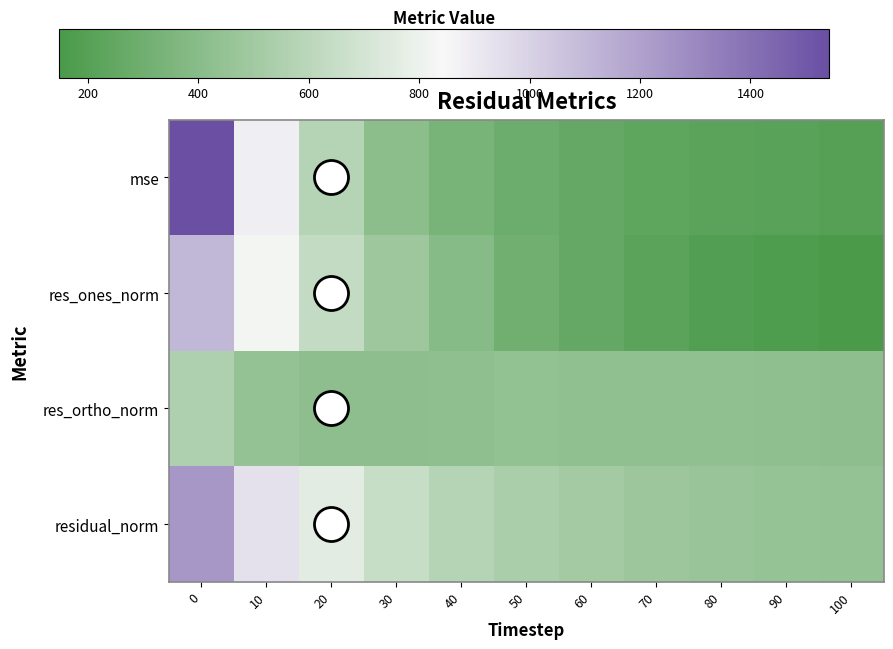

Reading right to left, extract all data points from this chart.

mse: 100=200.7	90=209.2	80=220.3	70=235.0	60=259.0	50=288.4	40=337.3	30=416.7	20=581.0	10=887.8	0=1542.1
res_ones_norm: 100=148.2	90=165.6	80=184.7	70=220.0	60=262.1	50=310.0	40=389.3	30=486.5	20=634.4	10=828.6	0=1110.4
res_ortho_norm: 100=422.8	90=426.3	80=431.5	70=432.0	60=436.3	50=438.5	40=430.9	30=424.4	20=422.5	10=448.6	0=555.9
residual_norm: 100=448.0	90=457.4	80=469.4	70=484.8	60=509.0	50=537.0	40=580.7	30=645.6	20=762.2	10=942.2	0=1241.8